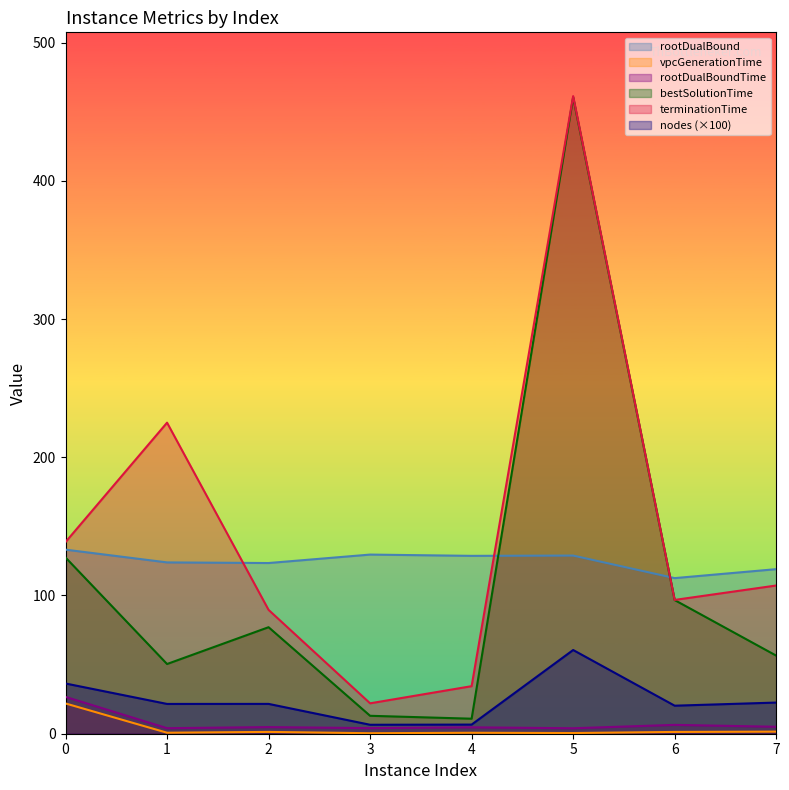

True or false: rootDualBoundTime and terminationTime cross at least once.

False